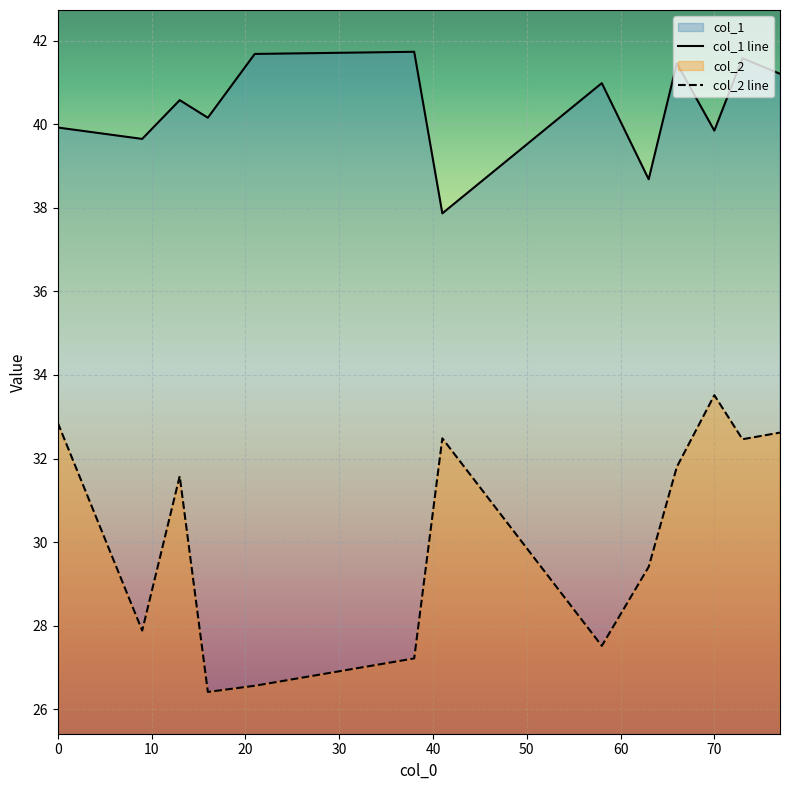

Reading left to right, what are all the values shown in this chart?

col_1 line: 39.9	39.6	40.6	40.2	41.7	41.7	37.9	41.0	38.7	41.5	39.8	41.6	41.2
col_2 line: 32.9	27.9	31.6	26.4	26.6	27.2	32.5	27.5	29.4	31.8	33.5	32.5	32.6